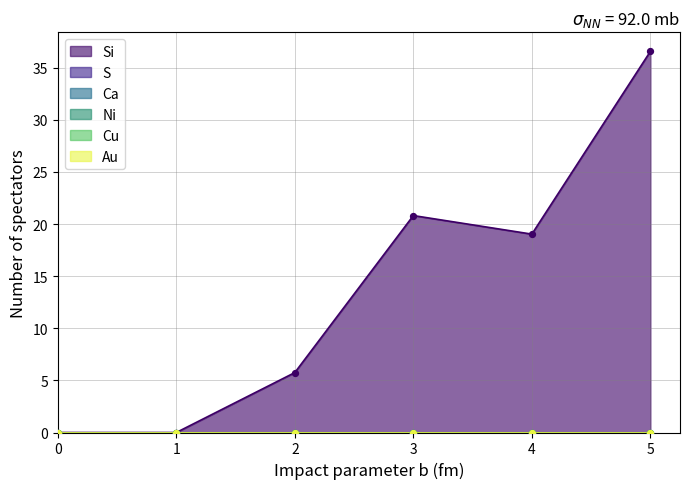

Which series reaches the maximum Y coordinate?

1